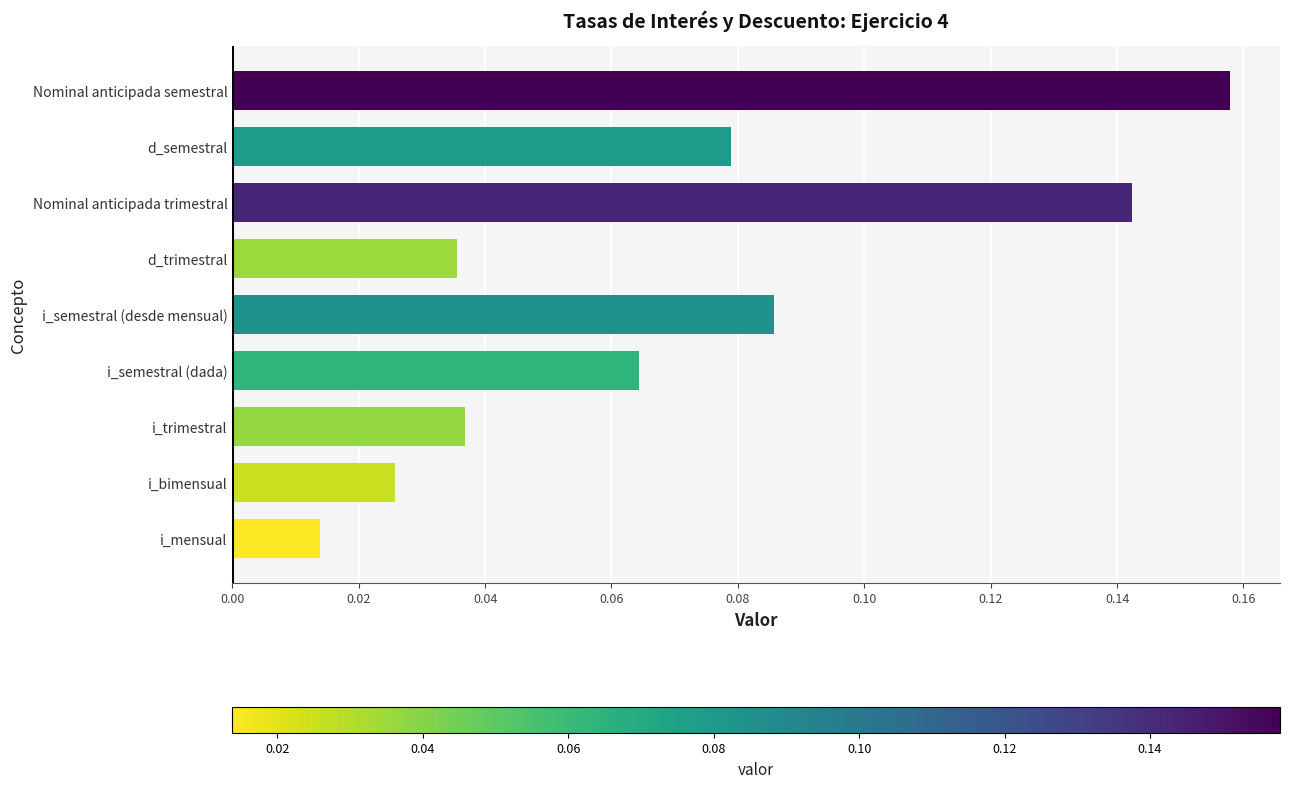

What is the change in value from i_semestral (dada) to Nominal anticipada trimestral?

+0.1